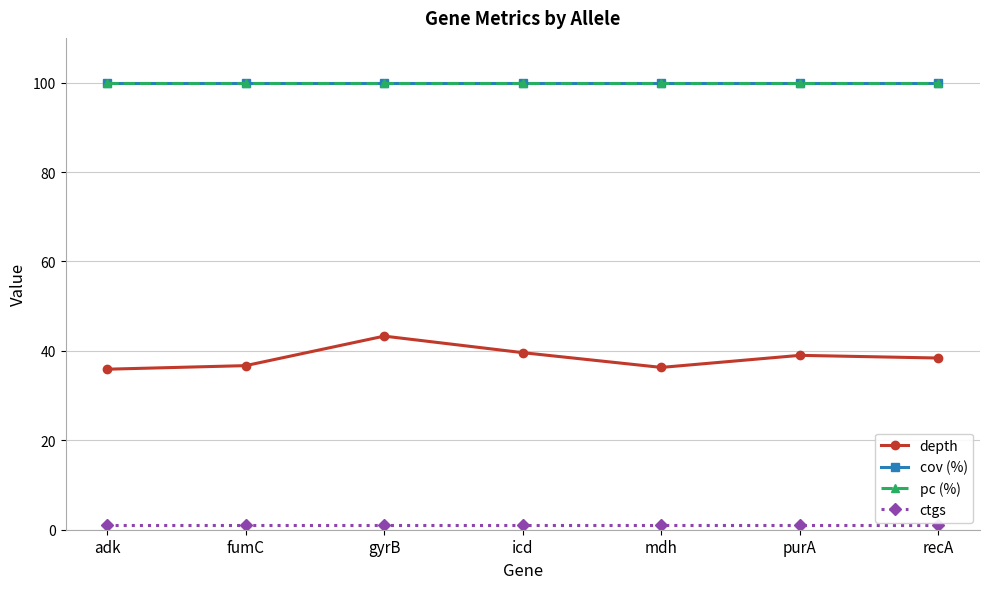

Does the chart have visible grid lines?

Yes